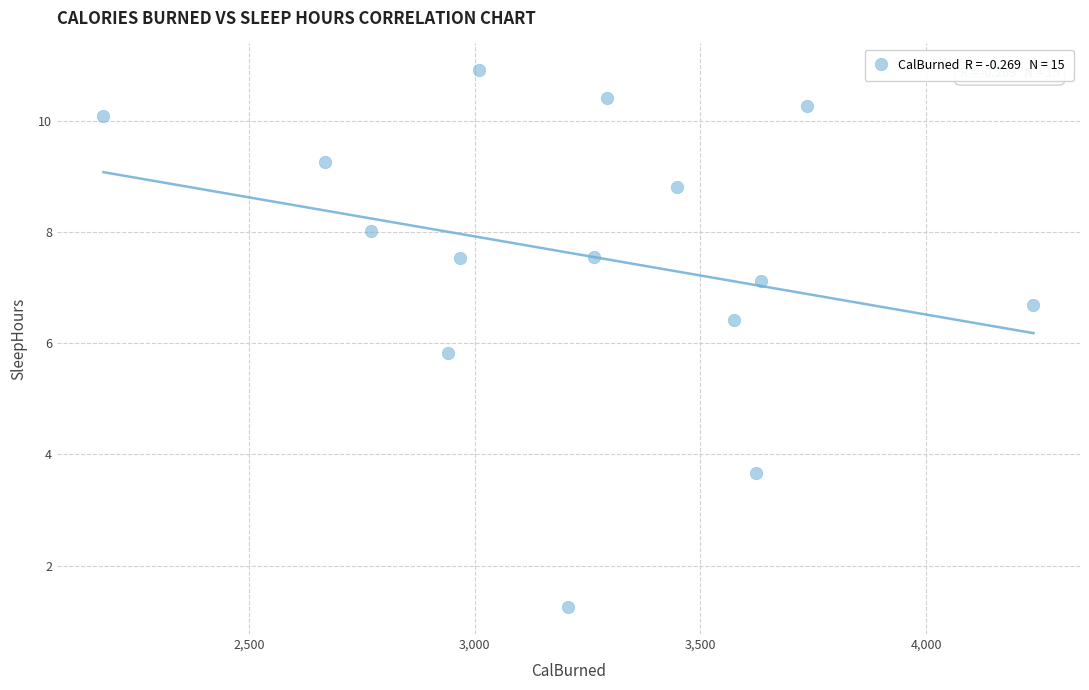

What is the range of X values (max minus min)?

2061.0